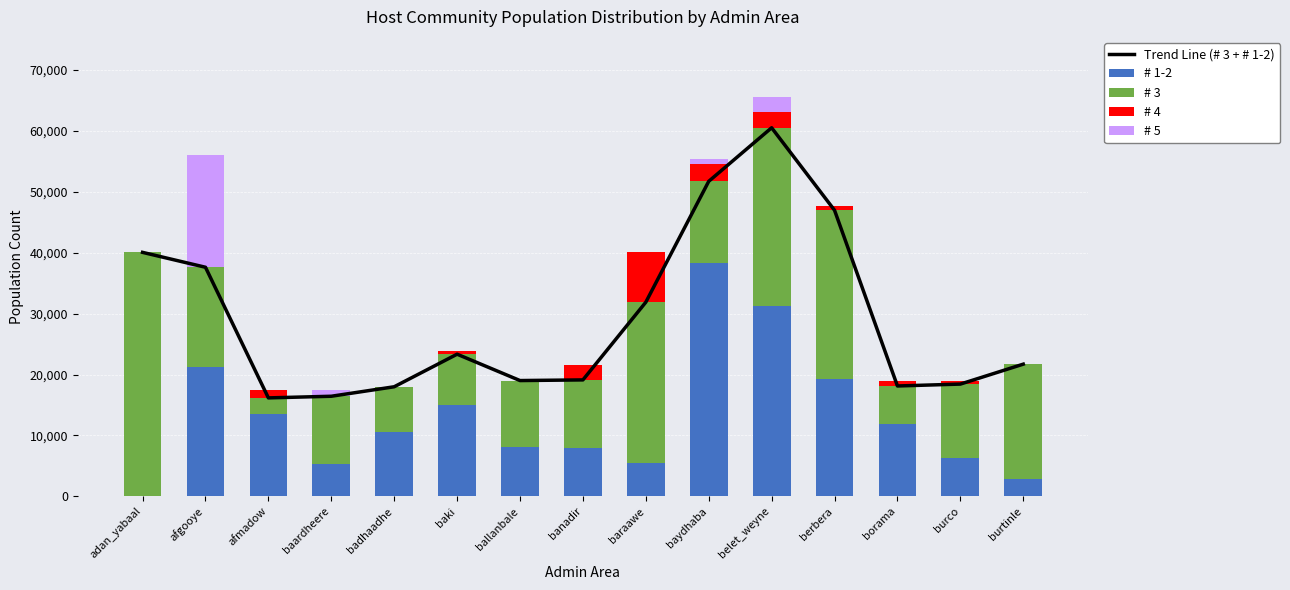

Is the value of # 1-2 at afgooye greater than the value of Trend Line (# 3 + # 1-2) at berbera?

No